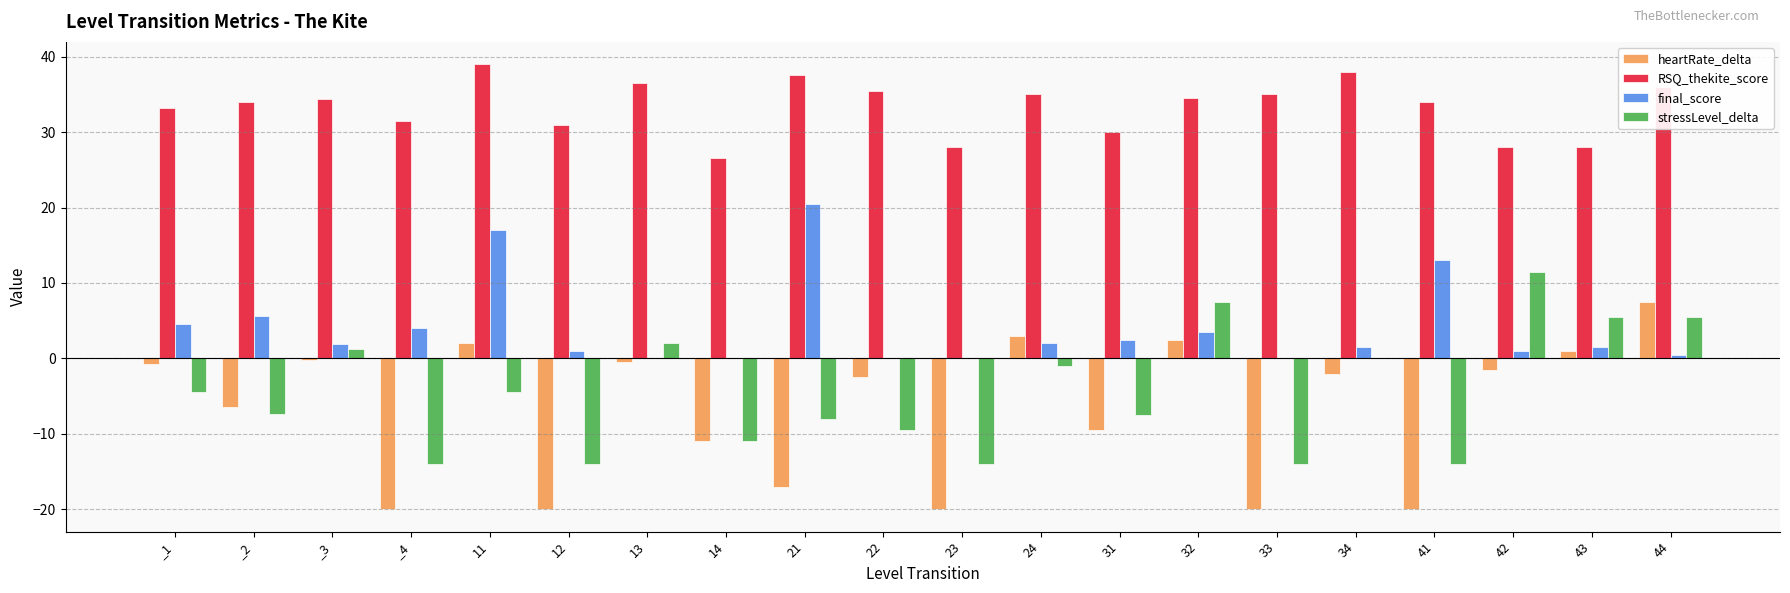

What are all the series names shown in the legend?

heartRate_delta, RSQ_thekite_score, final_score, stressLevel_delta